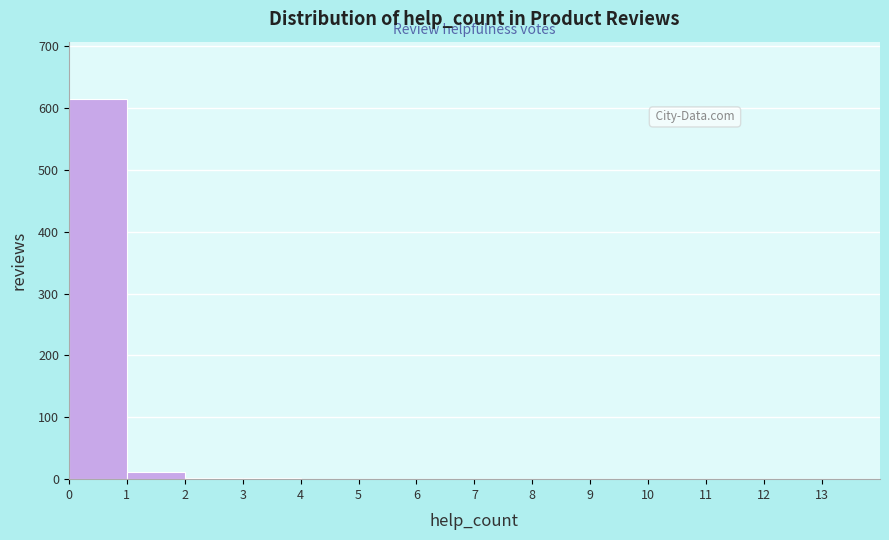

Reading left to right, list every bar in this chart as the range it spans on the x-axis followed by its height. The values are not printed on the chart, so give them approximately, as read against the axis.

0 to 1: 620
1 to 2: 10
2 to 3: under 10
3 to 4: under 10
4 to 5: 0
5 to 6: under 10
6 to 7: 0
7 to 8: 0
8 to 9: 0
9 to 10: 0
10 to 11: 0
11 to 12: 0
12 to 13: 0
13 to 14: under 10